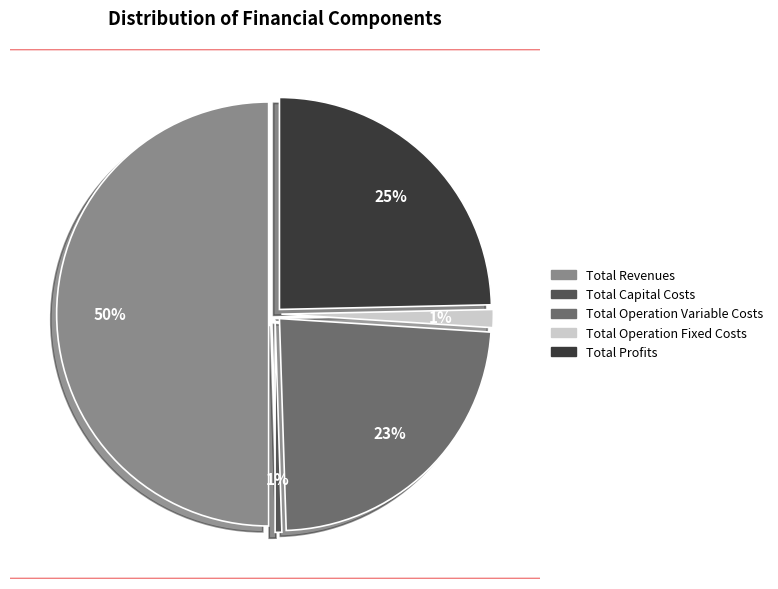

What is the total percentage of Total Capital Costs and Total Operation Variable Costs?

24.0%